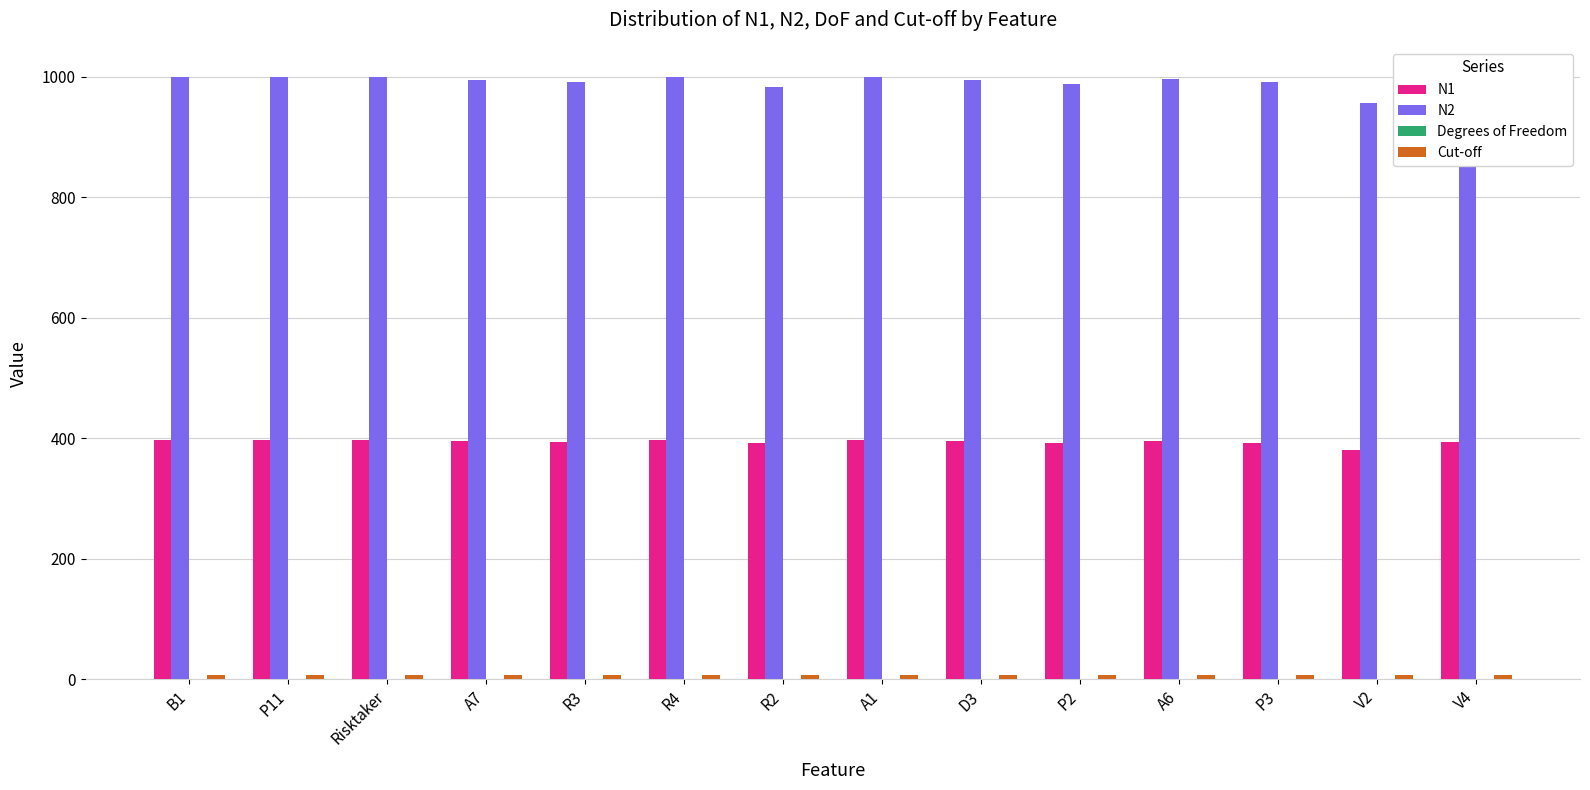

Which series has the largest total across all categories?

N2